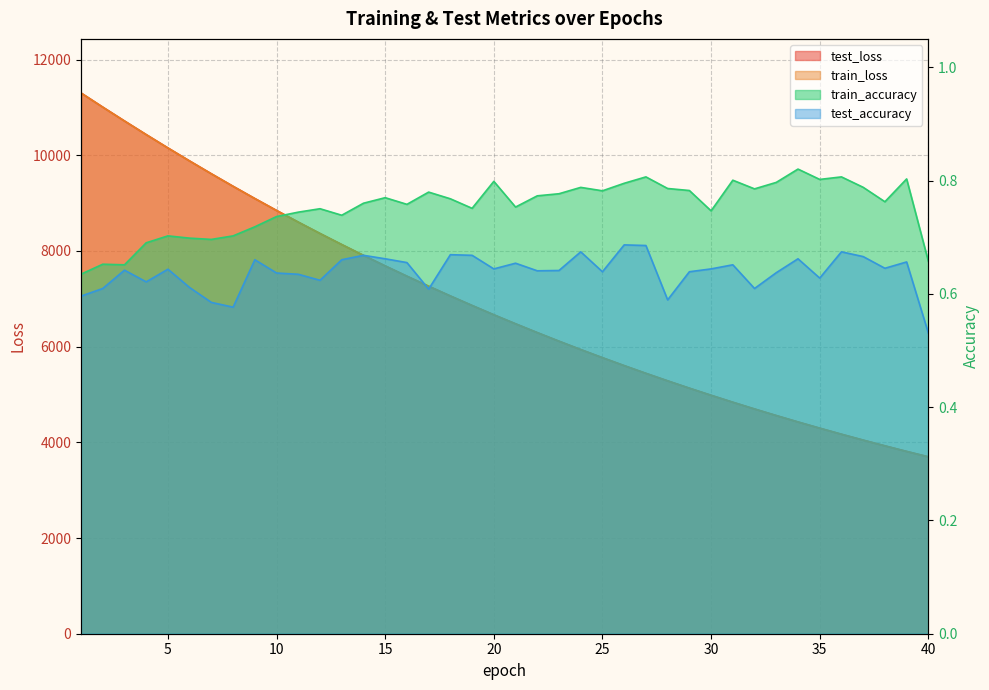

Reading left to right, transcribe all the data shown in this chart.

test_loss: 11302.0	11006.7	10717.1	10432.4	10153.5	9880.6	9613.2	9351.6	9096.2	8846.6	8603.1	8365.7	8134.5	7908.2	7687.7	7472.9	7263.5	7059.6	6860.8	6666.3	6477.9	6293.5	6114.2	5939.4	5769.3	5603.7	5442.3	5285.4	5132.4	4983.8	4838.6	4697.5	4560.3	4426.3	4296.4	4169.8	4046.7	3927.2	3810.3	3697.7
train_loss: 11301.7	11005.5	10716.1	10431.2	10152.1	9879.2	9611.7	9350.0	9094.8	8845.3	8601.8	8364.3	8133.1	7906.9	7686.5	7471.7	7262.2	7058.2	6859.4	6665.2	6476.6	6292.4	6113.0	5938.3	5768.3	5602.6	5441.3	5284.3	5131.4	4982.8	4837.5	4696.5	4559.3	4425.4	4295.5	4168.9	4045.9	3926.3	3809.6	3696.9
train_accuracy: 0.6	0.7	0.7	0.7	0.7	0.7	0.7	0.7	0.7	0.7	0.7	0.8	0.7	0.8	0.8	0.8	0.8	0.8	0.8	0.8	0.8	0.8	0.8	0.8	0.8	0.8	0.8	0.8	0.8	0.7	0.8	0.8	0.8	0.8	0.8	0.8	0.8	0.8	0.8	0.7
test_accuracy: 0.6	0.6	0.6	0.6	0.6	0.6	0.6	0.6	0.7	0.6	0.6	0.6	0.7	0.7	0.7	0.7	0.6	0.7	0.7	0.6	0.7	0.6	0.6	0.7	0.6	0.7	0.7	0.6	0.6	0.6	0.7	0.6	0.6	0.7	0.6	0.7	0.7	0.6	0.7	0.5